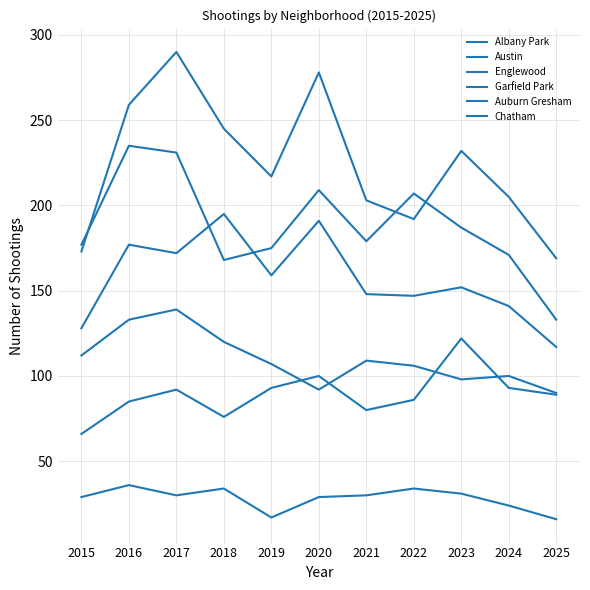

What is the maximum value for Englewood?

235